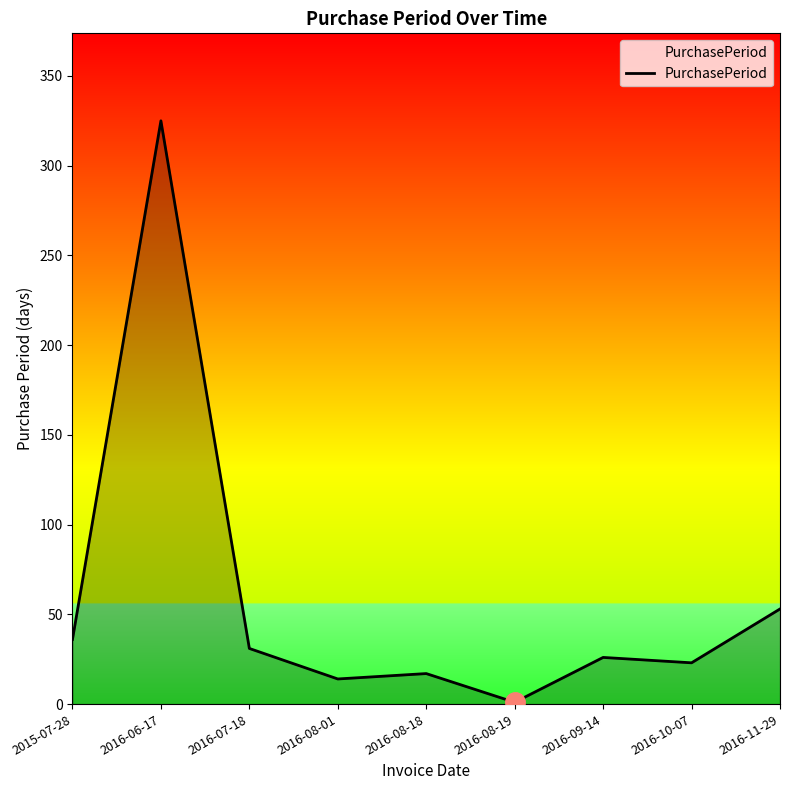

Reading left to right, what are all the values shown in this chart?

2015-07-28=36	2016-06-17=325	2016-07-18=31	2016-08-01=14	2016-08-18=17	2016-08-19=1	2016-09-14=26	2016-10-07=23	2016-11-29=53